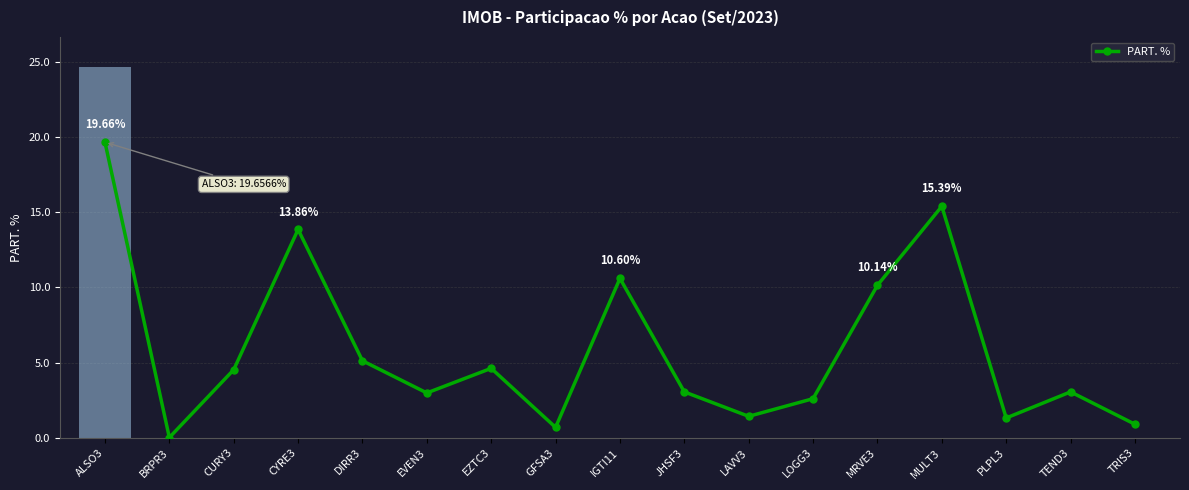

Count the number of values greater than 3.

10